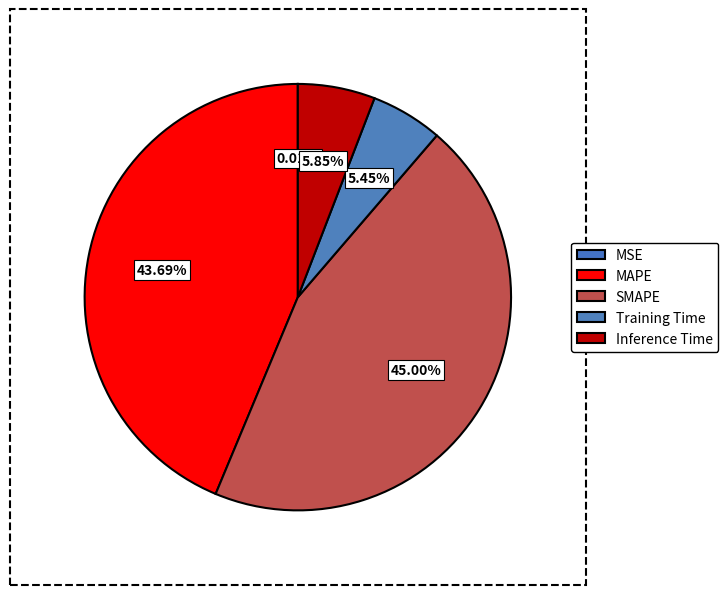

Is Inference Time the majority of the pie?

No